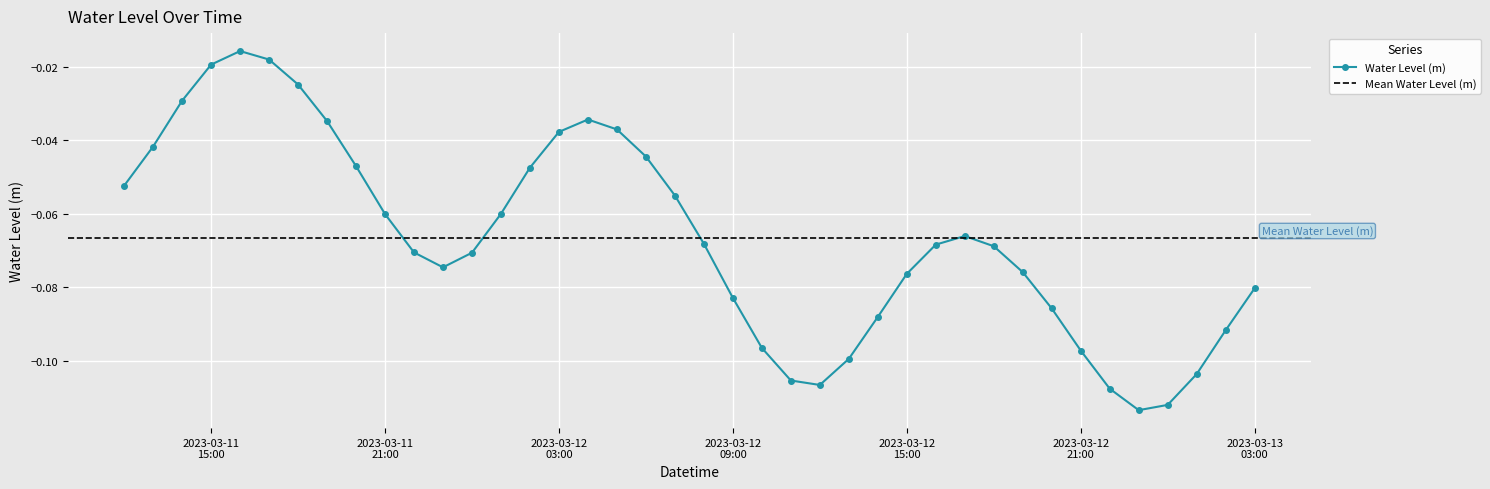

At which label is the value closest to 0?

2023-03-11 16:00:00